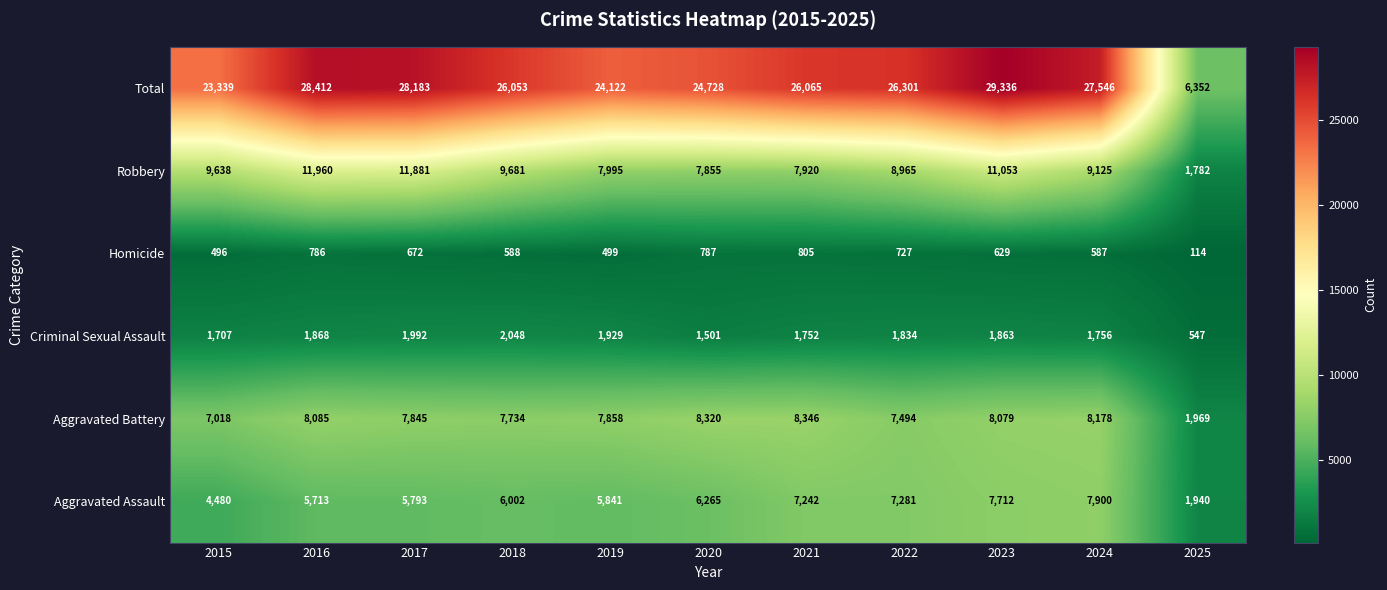

Which series has the largest total across all categories?

Total